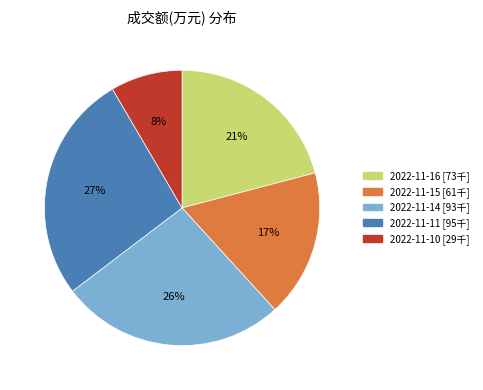

Which has a higher value, 2022-11-11 or 2022-11-16?

2022-11-11